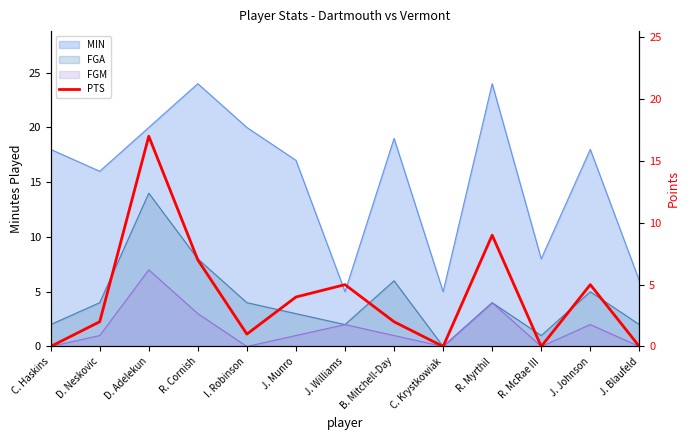

What is the difference between the maximum and minimum values?

17